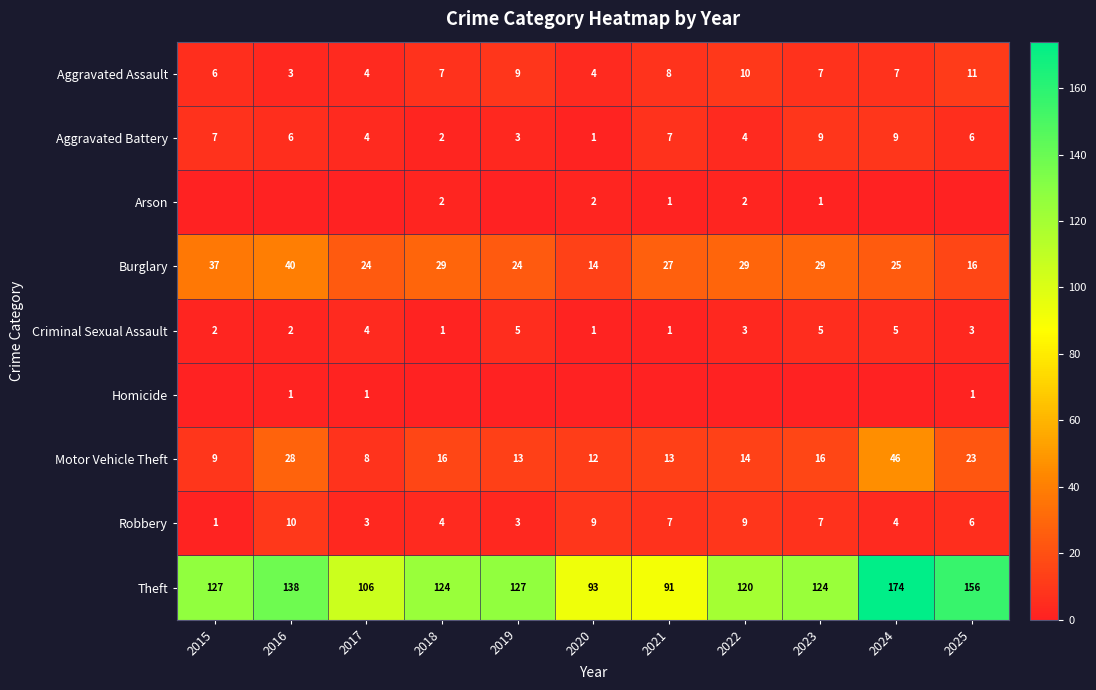

How many values in the Aggravated Assault series are below 7?

4